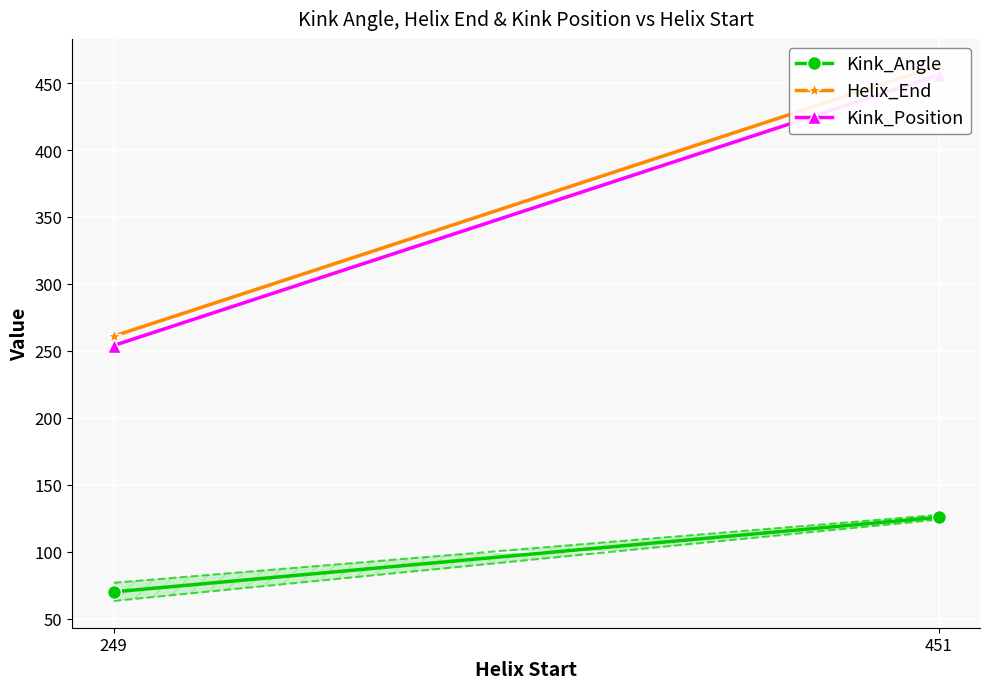

What is the lowest value of the Kink_Angle series?

70.0